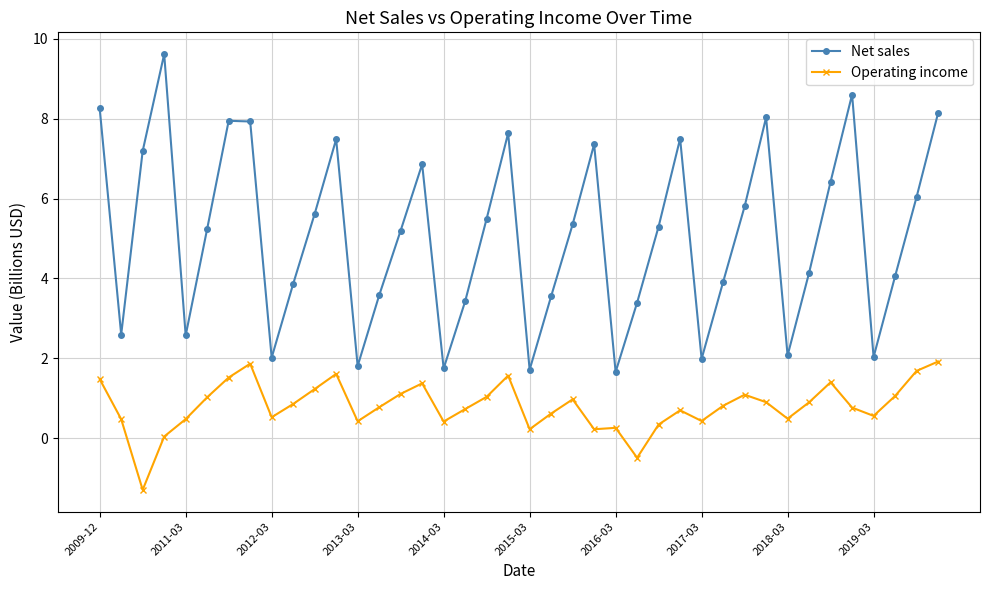

What is the value of the Net sales point at the 15th from the left?

5.2